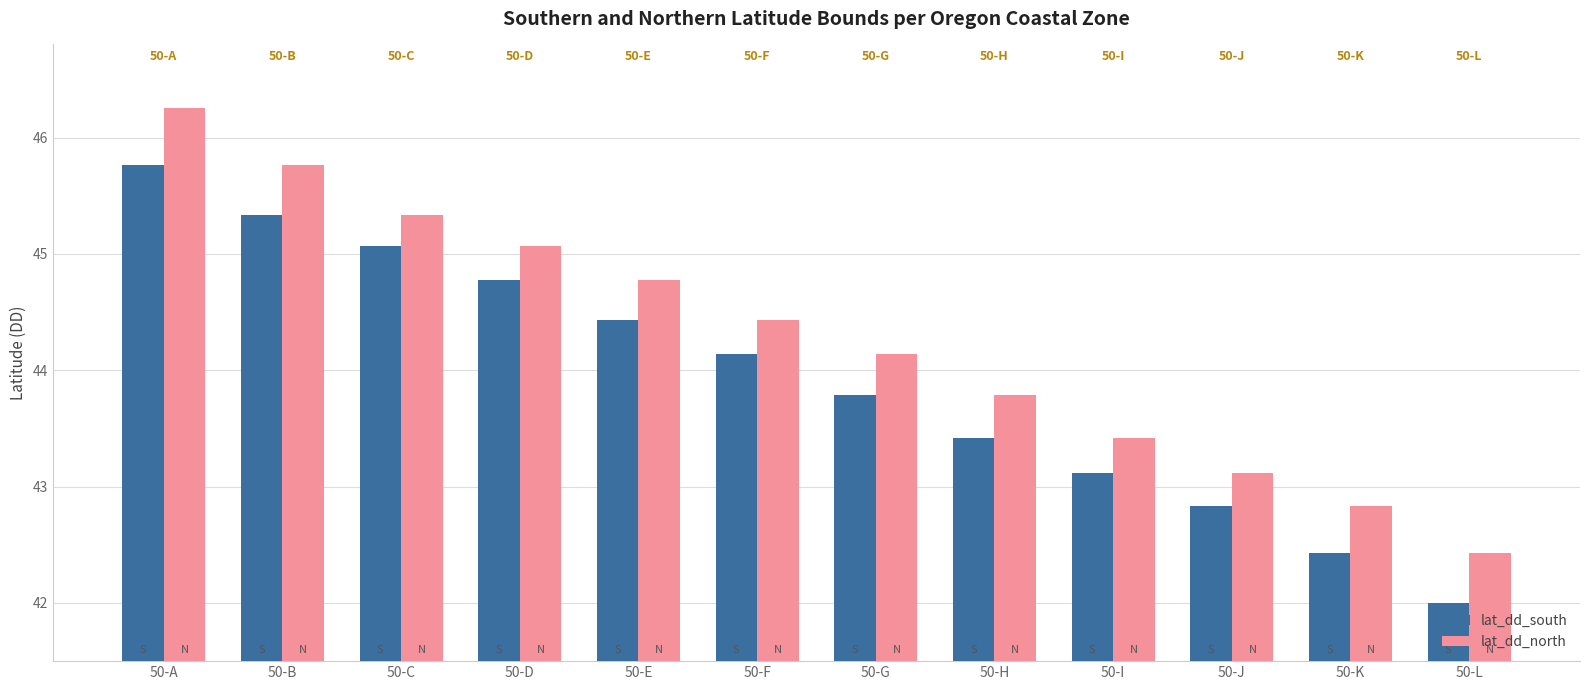

Rank the series at 50-B from lowest to highest value.

lat_dd_south, lat_dd_north